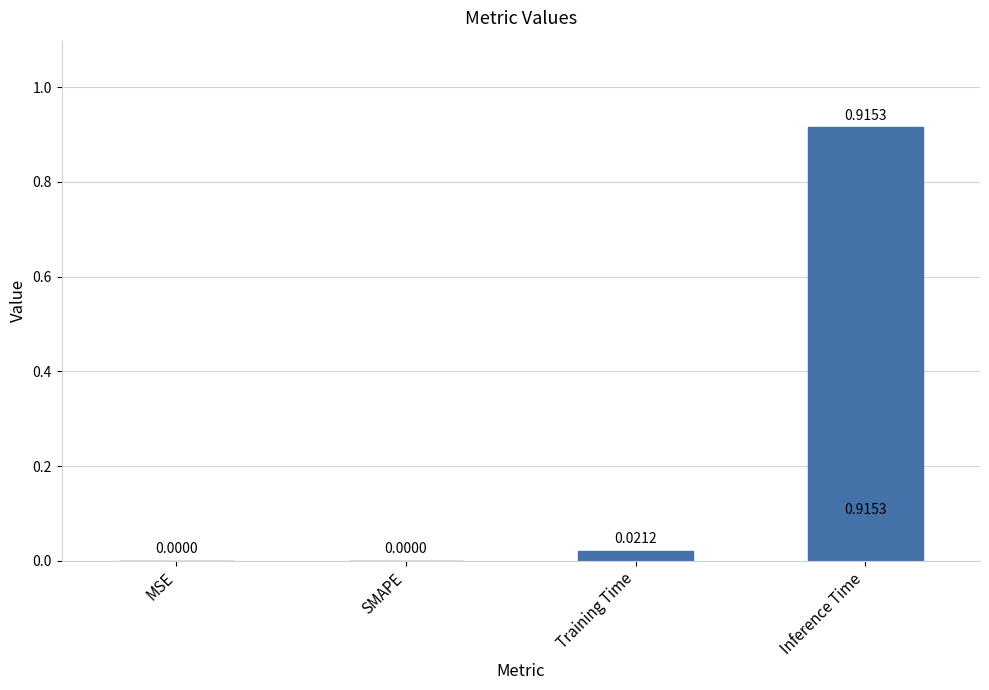

Which category has the highest value across all series?

Inference Time